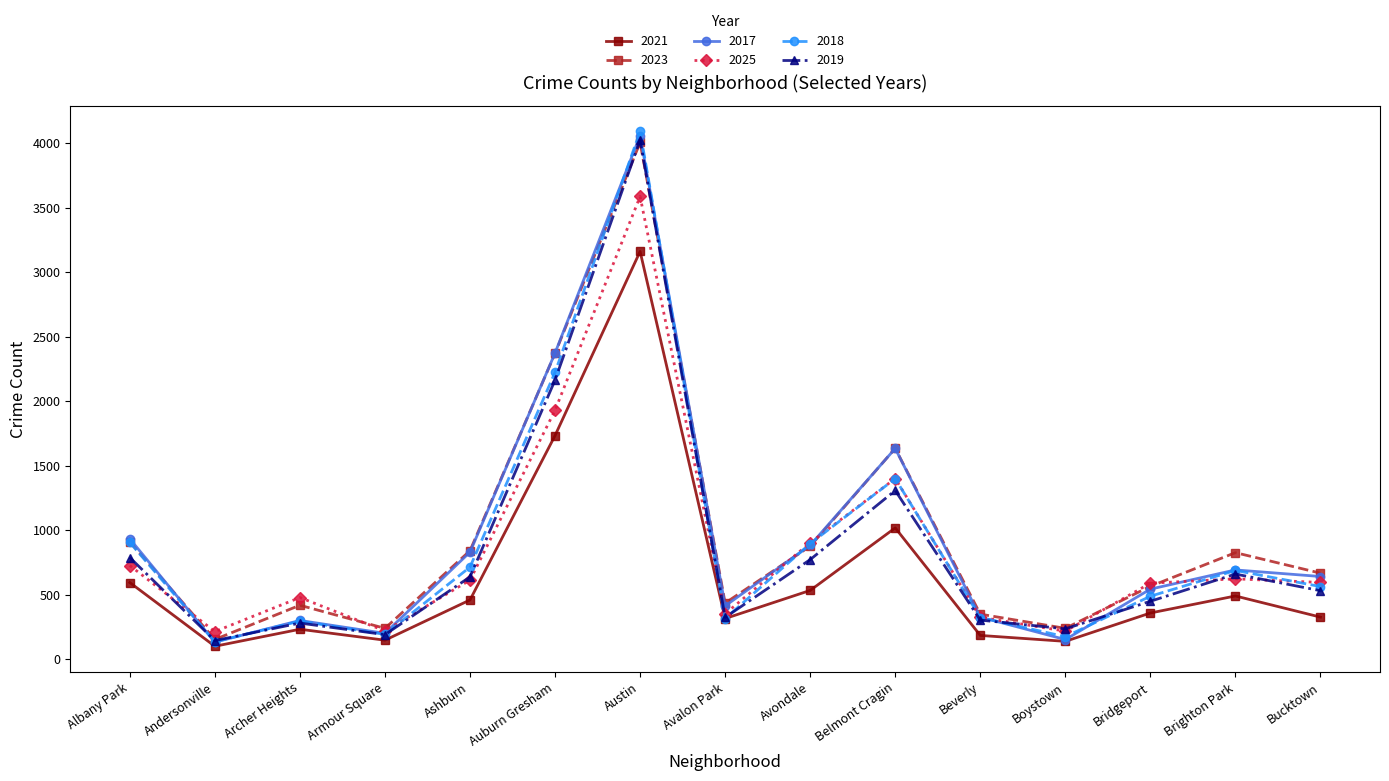

True or false: 2021 has a value of 326 at Bucktown.

True